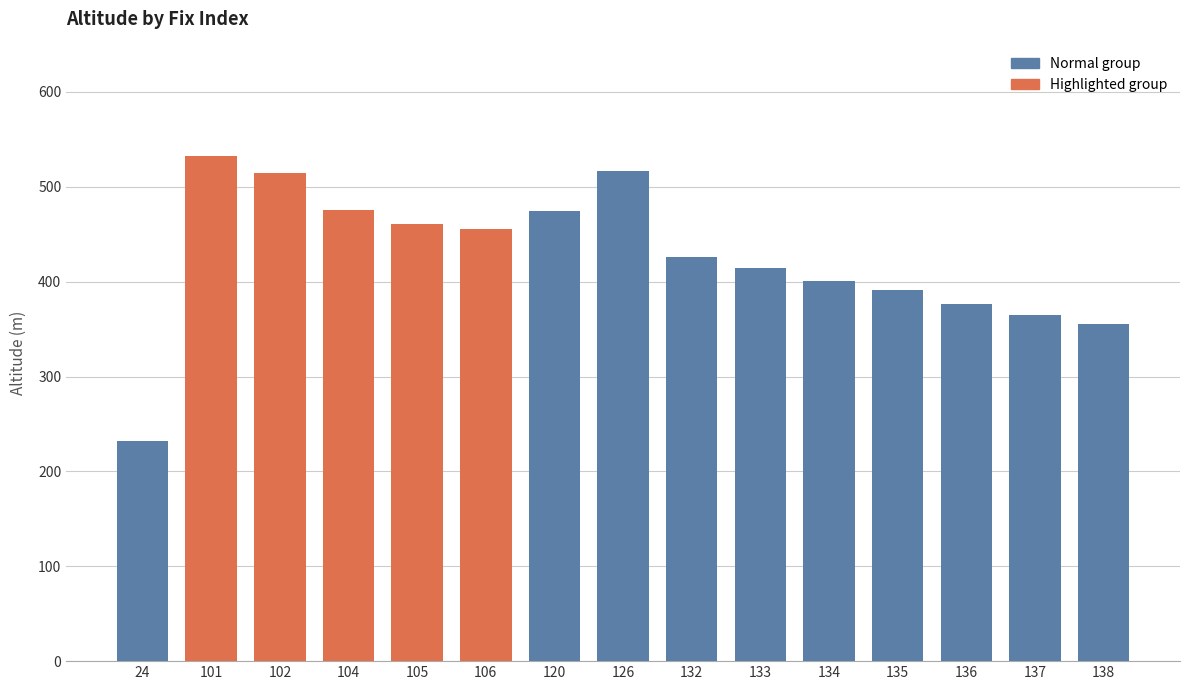

What is the approximate value at 120, to the nearest 10?

470